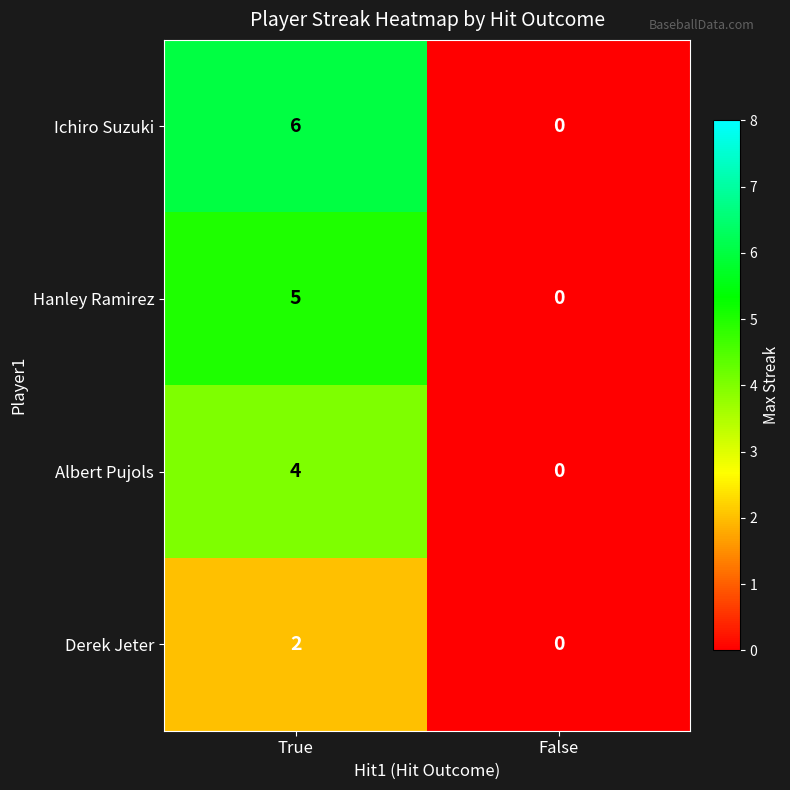

Which series has the largest total across all categories?

Ichiro Suzuki